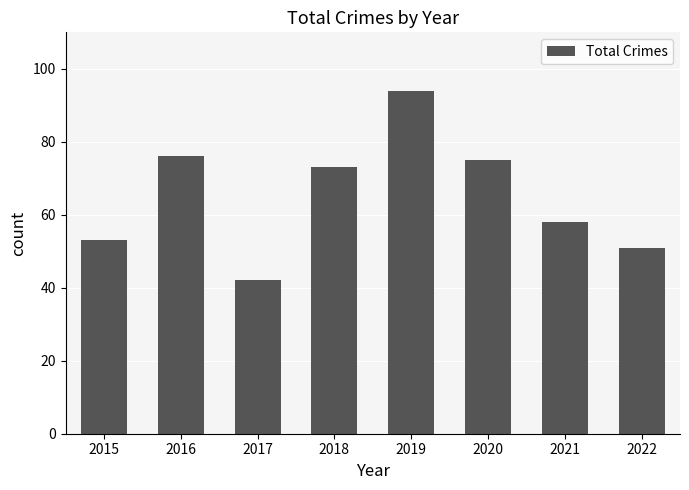

The chart shows a value of 73 at 2018. True or false?

True